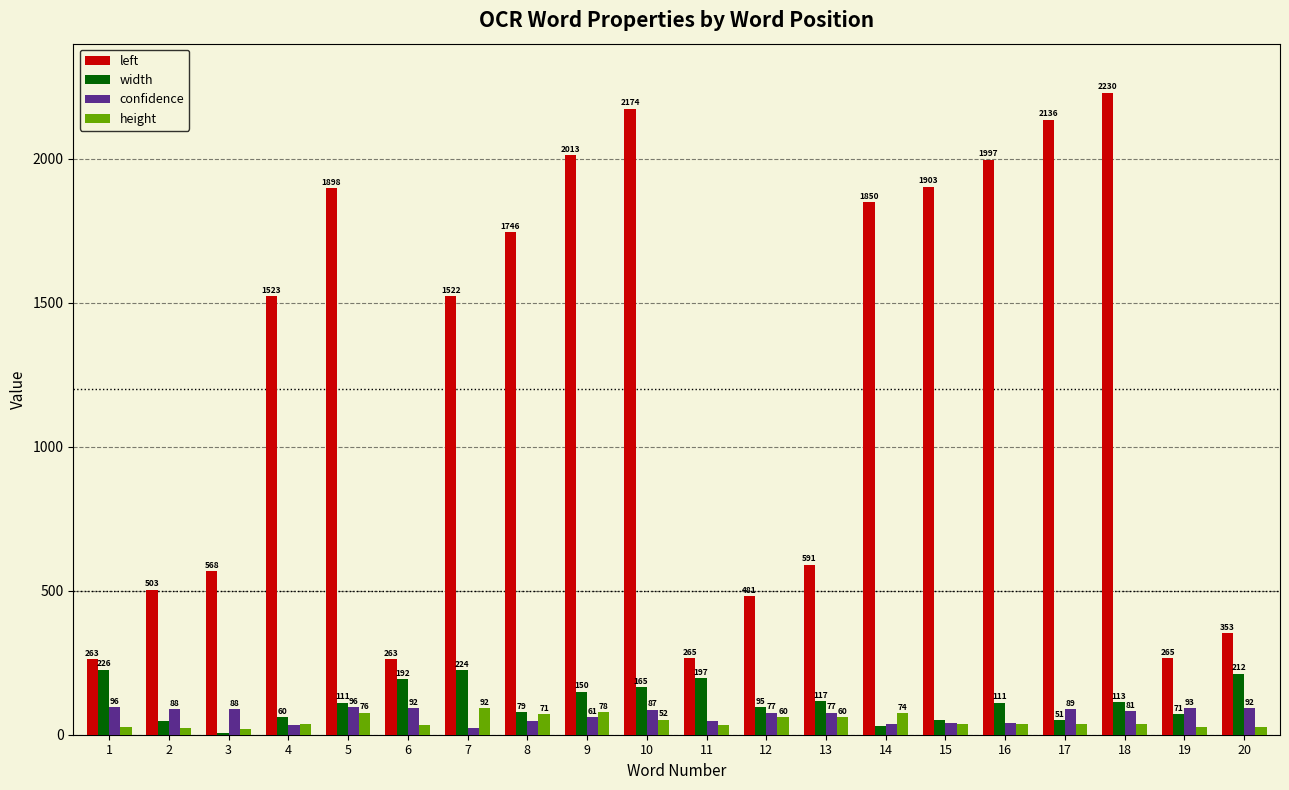

True or false: width has a value of 51 at 17.

True